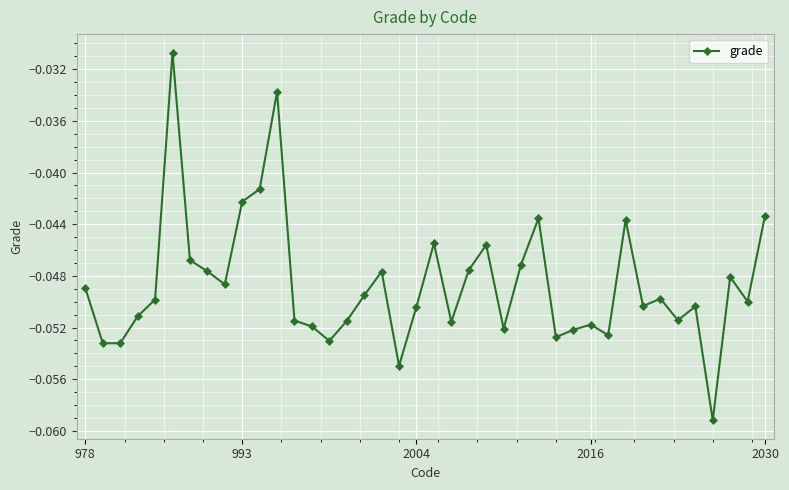

How many series are shown in this chart?

1